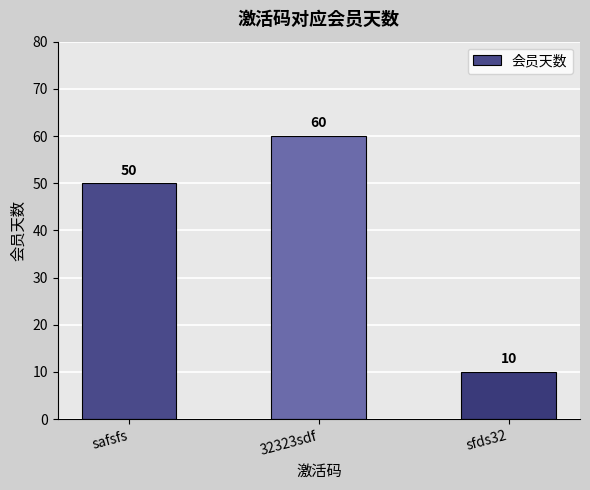

What is the label of the 2nd bar from the right?

32323sdf